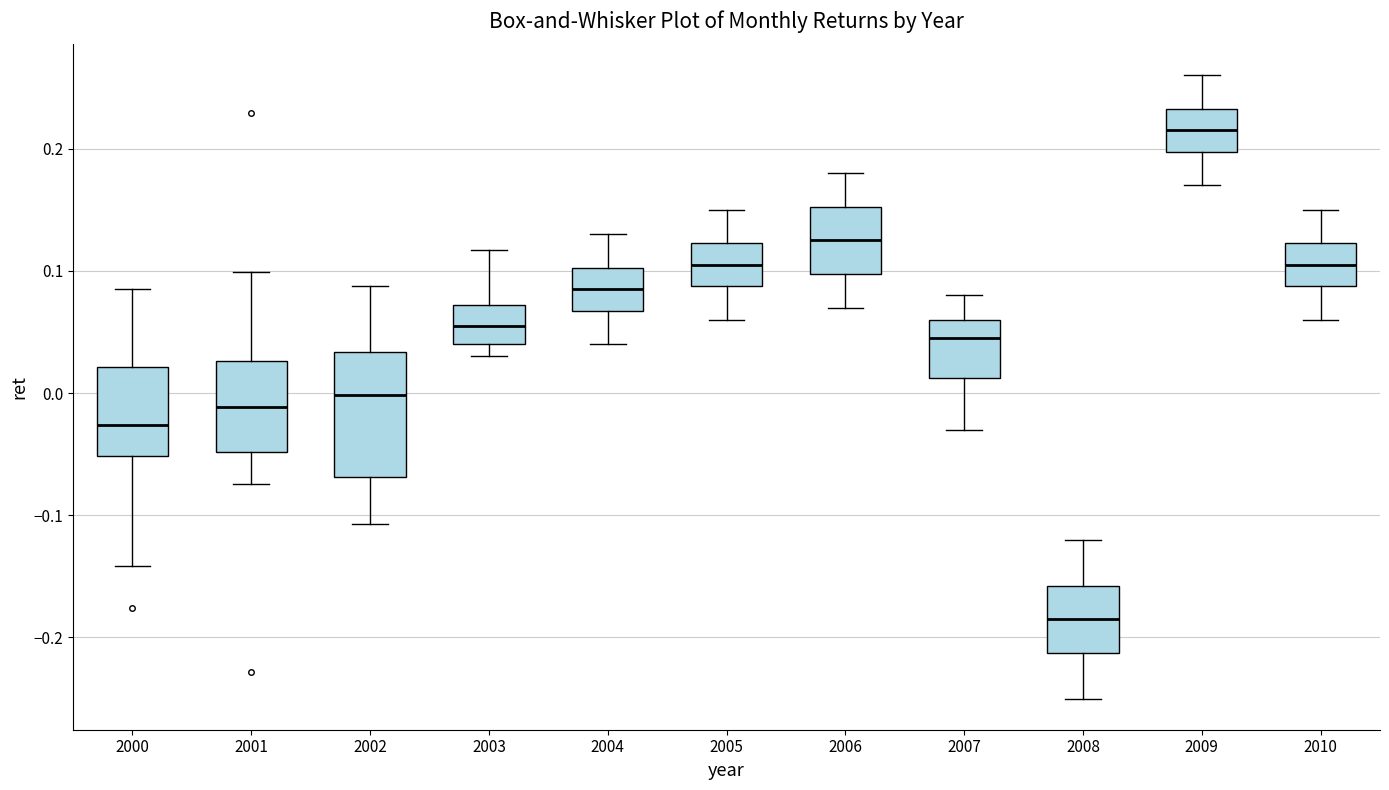

Reading left to right, transcribe this box plot: for each box, give where its median line is, the range the box spans, and where its two whiskers end, as read against the y-axis. The values are not printed on the chart, so give them approximately, as read against the axis.

2000: median -0.03, box -0.05 to 0.02, whiskers -0.14 to 0.09
2001: median -0.01, box -0.05 to 0.03, whiskers -0.07 to 0.10
2002: median 0.00, box -0.07 to 0.03, whiskers -0.11 to 0.09
2003: median 0.06, box 0.04 to 0.07, whiskers 0.03 to 0.12
2004: median 0.09, box 0.07 to 0.10, whiskers 0.04 to 0.13
2005: median 0.11, box 0.09 to 0.12, whiskers 0.06 to 0.15
2006: median 0.13, box 0.10 to 0.15, whiskers 0.07 to 0.18
2007: median 0.05, box 0.01 to 0.06, whiskers -0.03 to 0.08
2008: median -0.18, box -0.21 to -0.16, whiskers -0.25 to -0.12
2009: median 0.22, box 0.20 to 0.23, whiskers 0.17 to 0.26
2010: median 0.11, box 0.09 to 0.12, whiskers 0.06 to 0.15